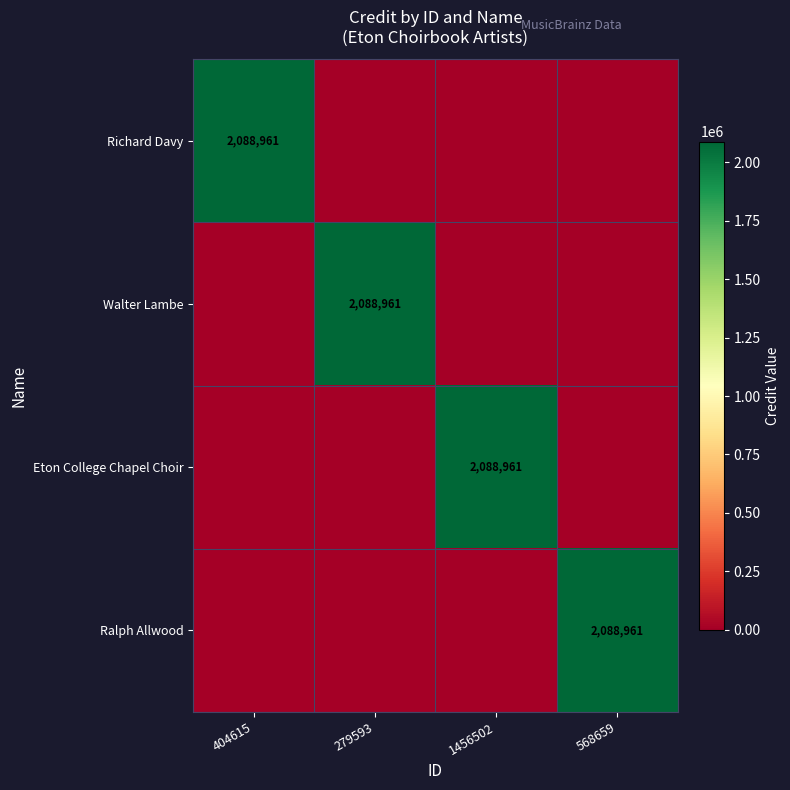

Between 1456502 and 279593, which is larger?

1456502